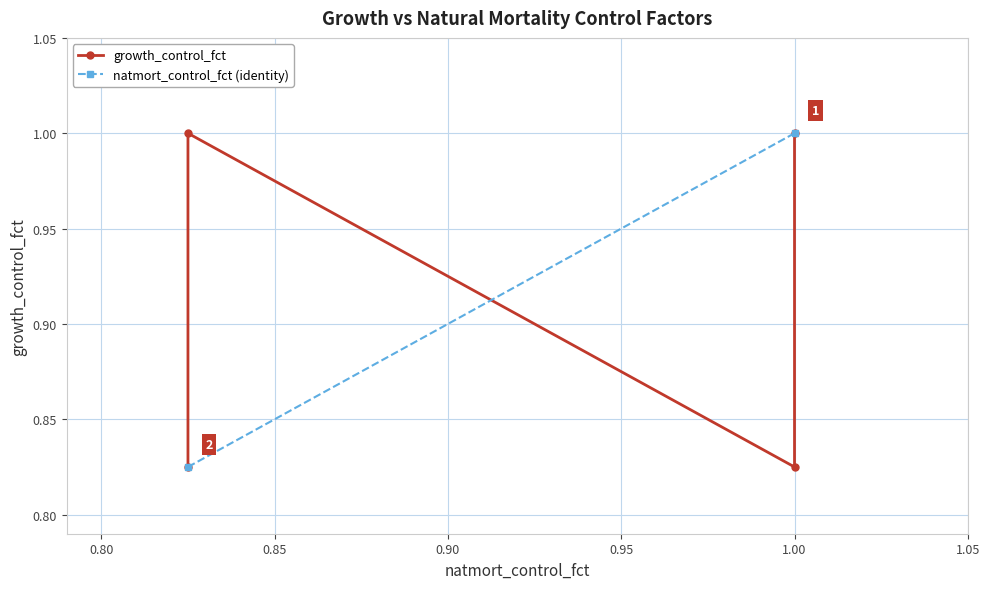

What is the average value?

0.9